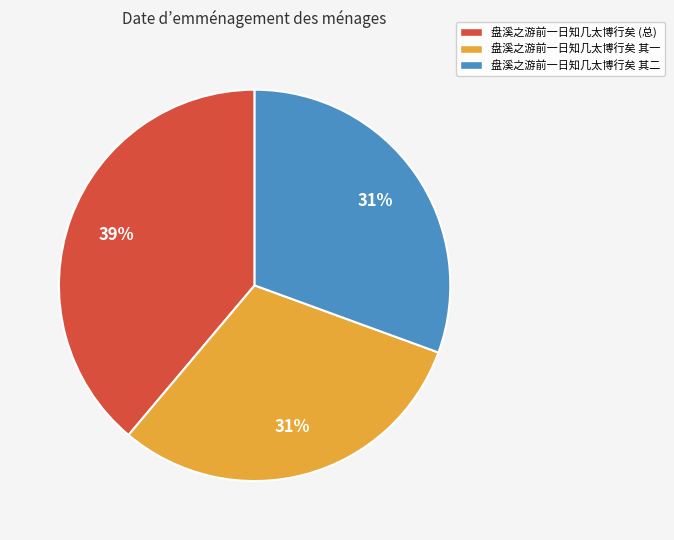

What is the largest slice in the pie chart?

盘溪之游前一日知几太博行矣 (总)